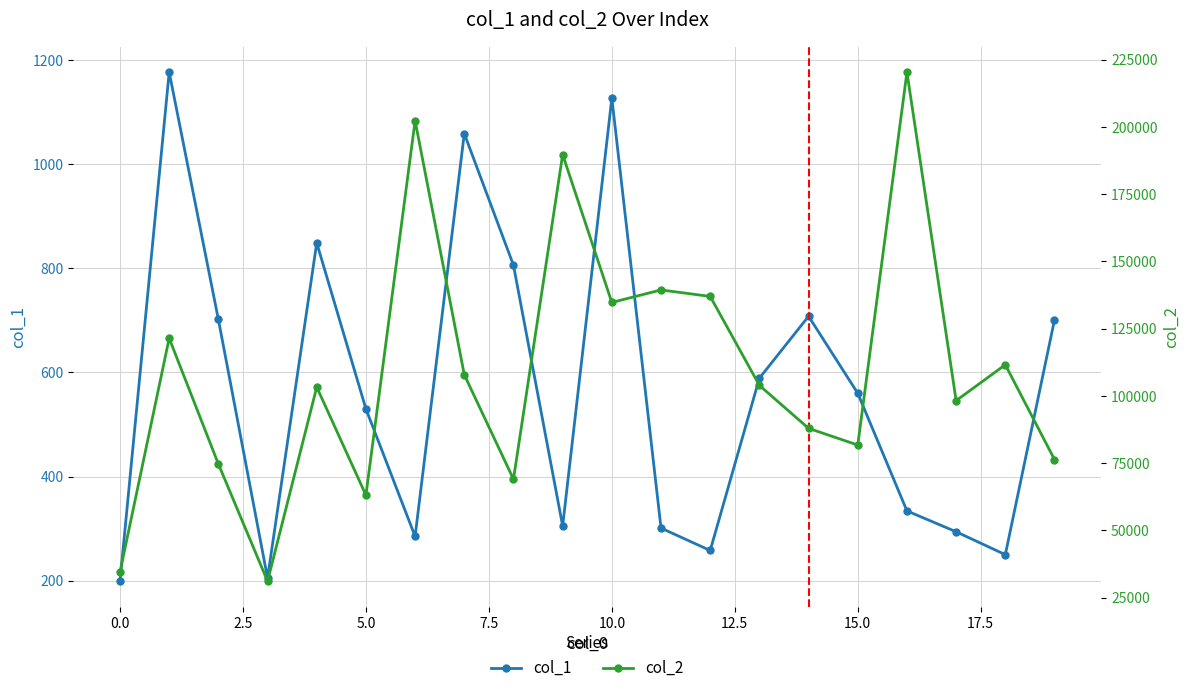

Which series has the largest total across all categories?

col_2